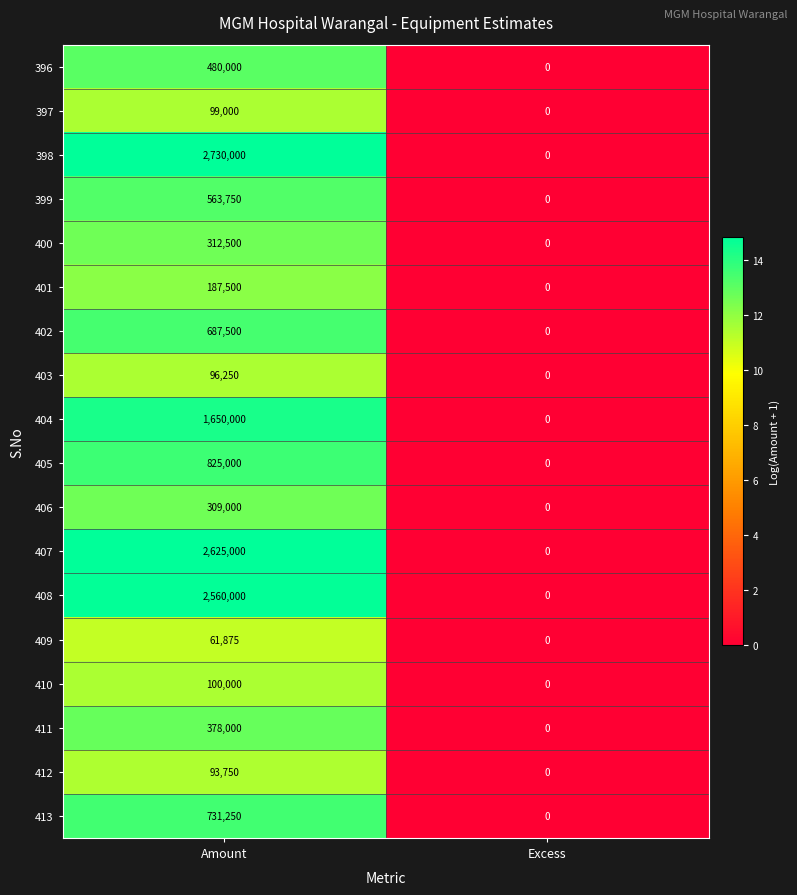

What is the maximum value shown in the chart?

2730000